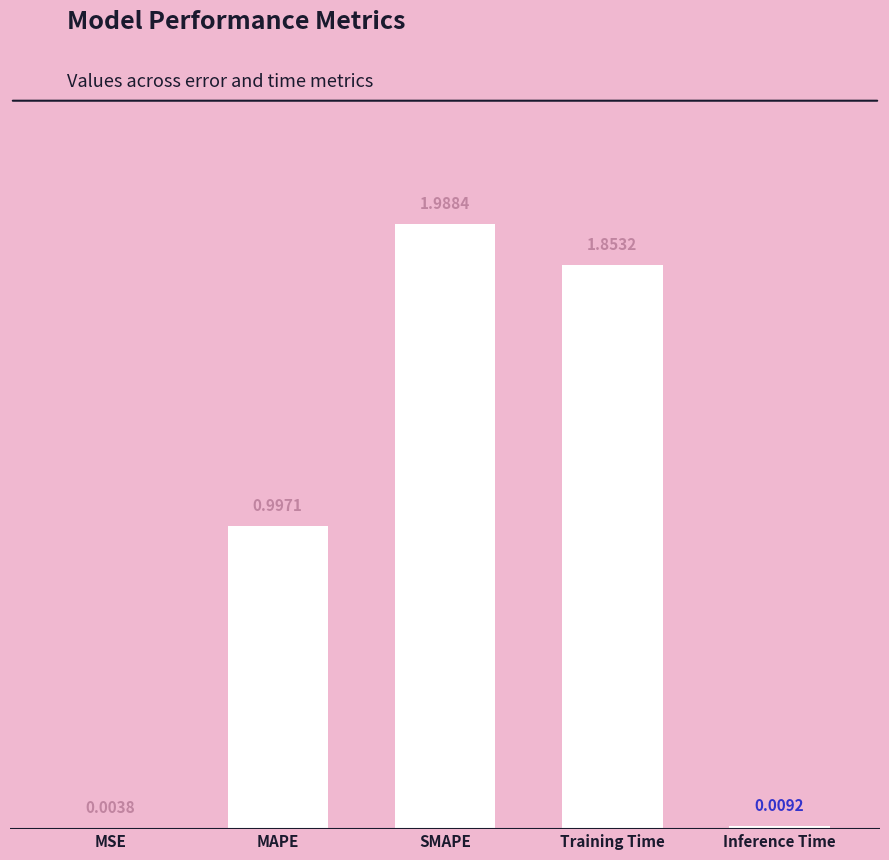

Which label corresponds to the largest value in the chart?

SMAPE